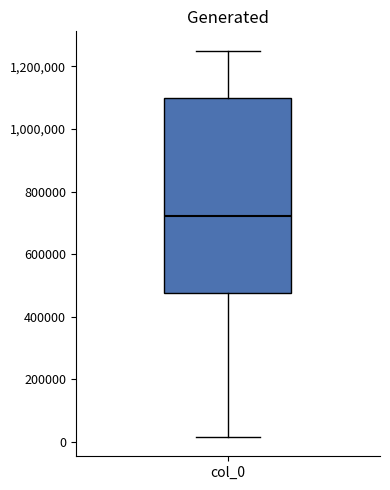

Transcribe this box plot: give where the median line is, the range the box spans, and where the two whiskers end, as read against the y-axis. The values are not printed on the chart, so give them approximately, as read against the axis.

median 720000, box 480000 to 1100000, whiskers 20000 to 1260000